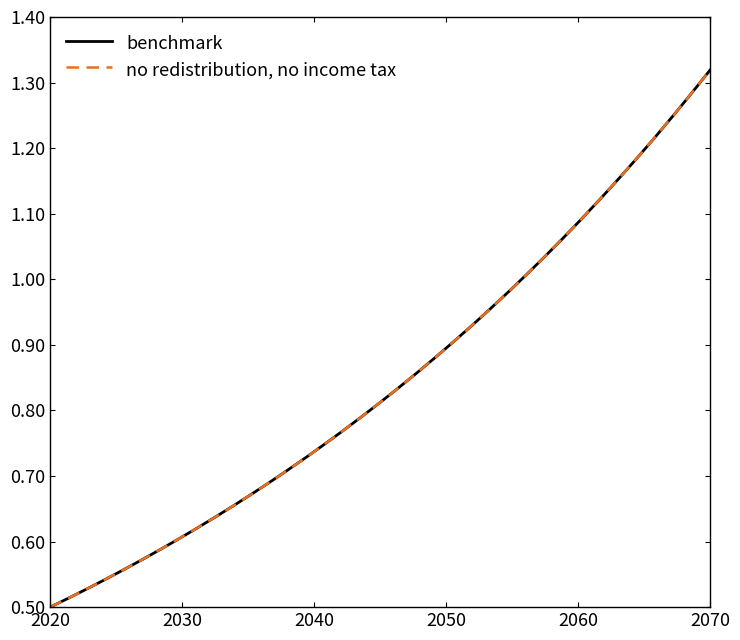

Reading right to left, transcribe all the data shown in this chart.

benchmark: 1.3	1.3	1.2	1.2	1.2	1.2	1.1	1.1	1.1	1.0	1.0	1.0	1.0	0.9	0.9	0.9	0.9	0.8	0.8	0.8	0.8	0.7	0.7	0.7	0.7	0.7	0.7	0.6	0.6	0.6	0.6	0.6	0.6	0.5	0.5	0.5	0.5
no redistribution, no income tax: 1.3	1.3	1.2	1.2	1.2	1.2	1.1	1.1	1.1	1.0	1.0	1.0	1.0	0.9	0.9	0.9	0.9	0.8	0.8	0.8	0.8	0.7	0.7	0.7	0.7	0.7	0.7	0.6	0.6	0.6	0.6	0.6	0.6	0.5	0.5	0.5	0.5